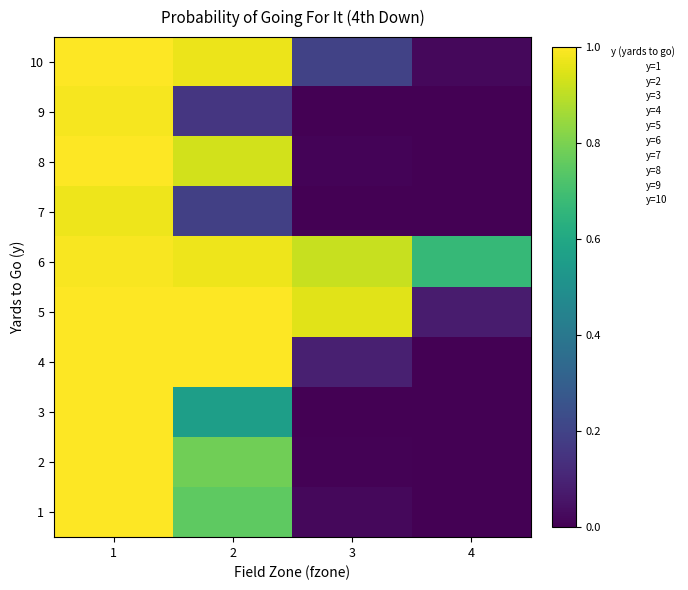

Which label corresponds to the smallest value in the chart?

4